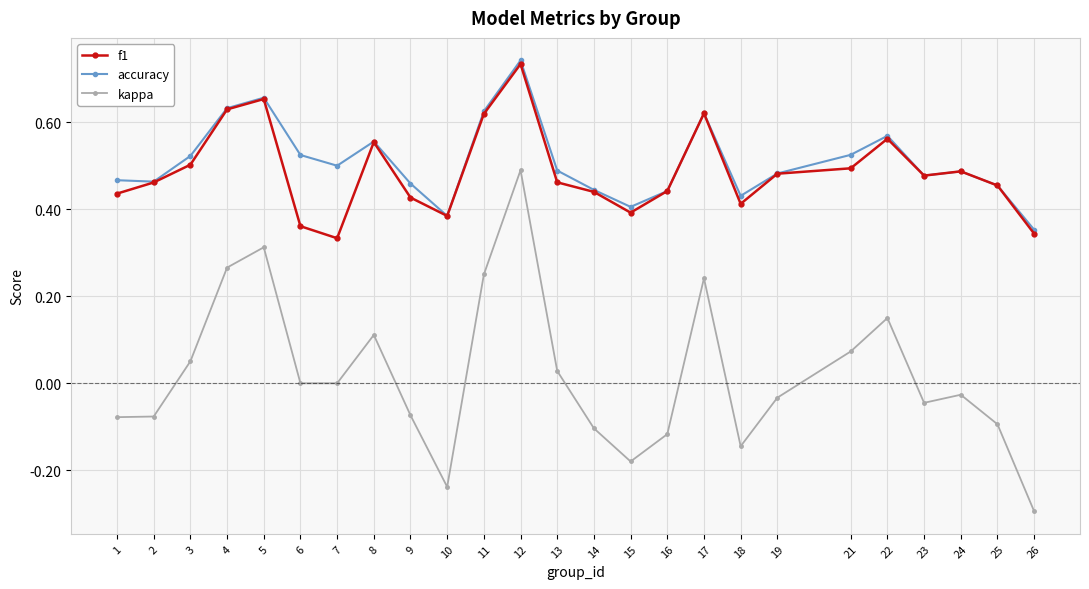

Rank the series at 6 from highest to lowest value.

accuracy, f1, kappa